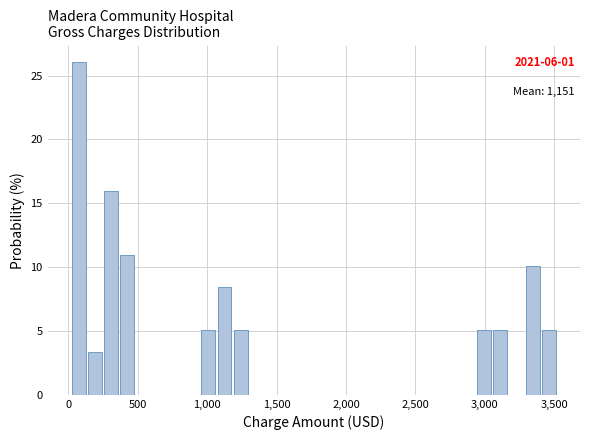

Around what value on the x-axis is the tallest bar? Give the approximate position of its centre, as read against the axis.

50